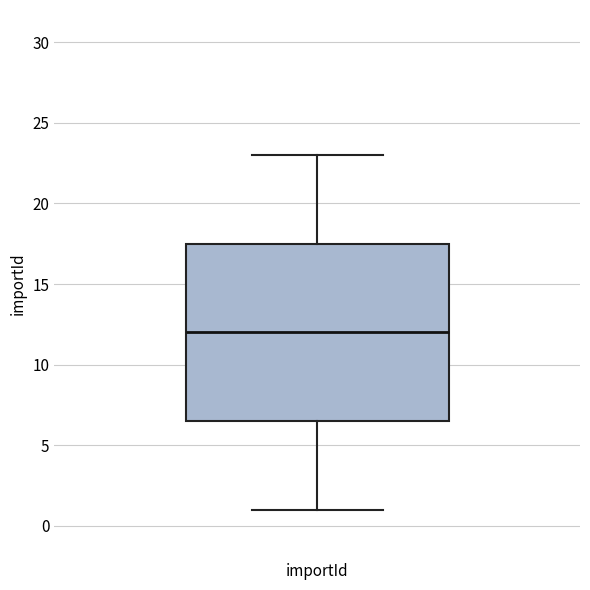

Transcribe this box plot: give where the median line is, the range the box spans, and where the two whiskers end, as read against the y-axis. The values are not printed on the chart, so give them approximately, as read against the axis.

median 12.0, box 6.5 to 17.5, whiskers 1.0 to 23.0